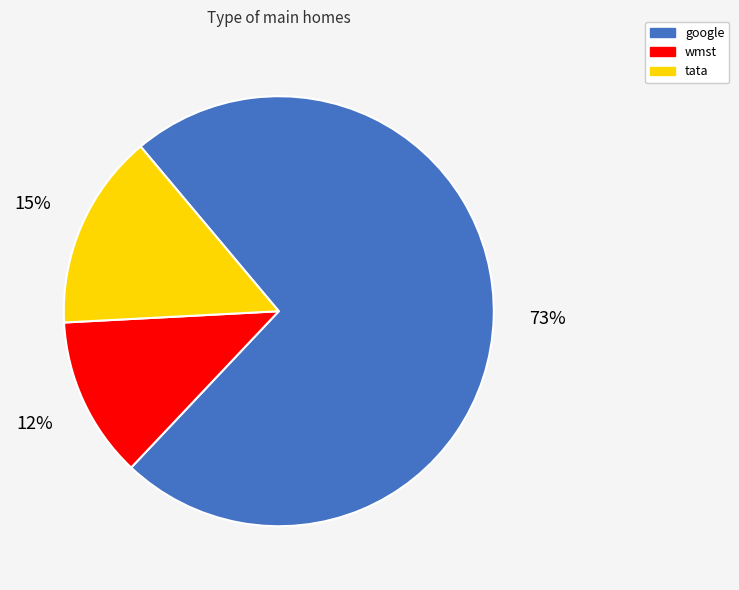

Is it true that tata is 15% of the pie?

True